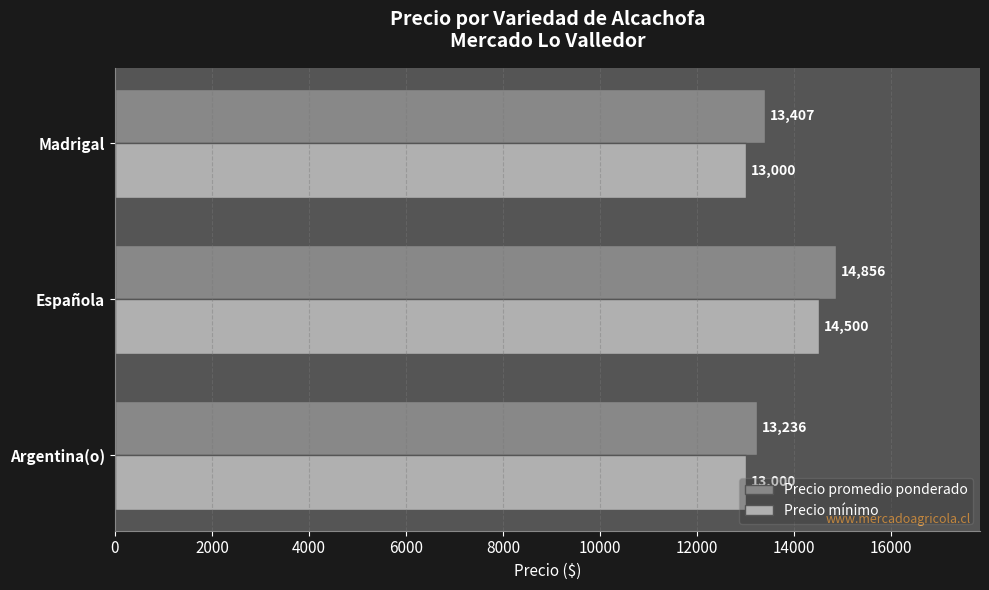

At which label is Precio promedio ponderado closest to 14046?

Madrigal